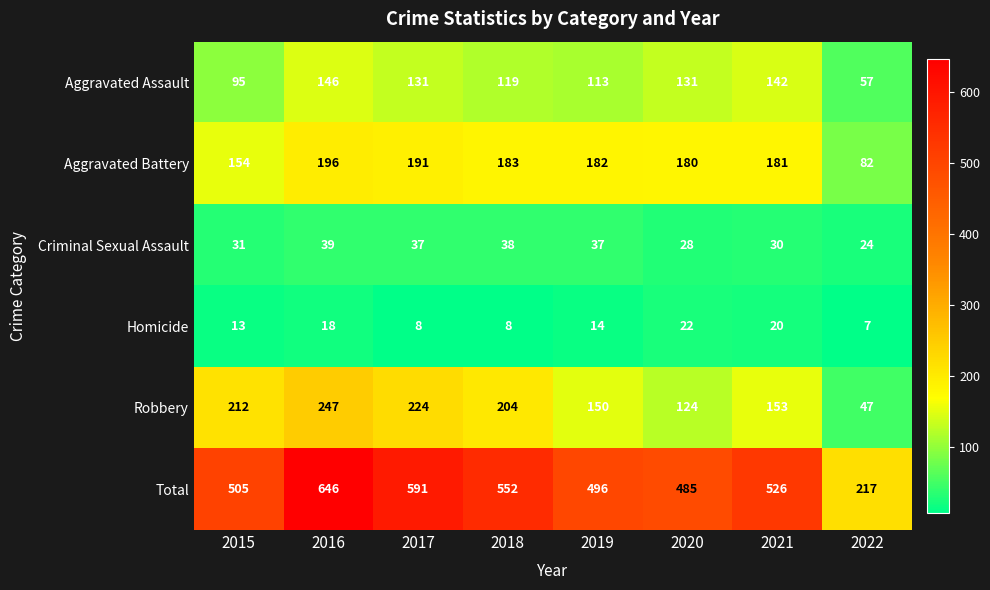

What is the highest value of the Total series?

646